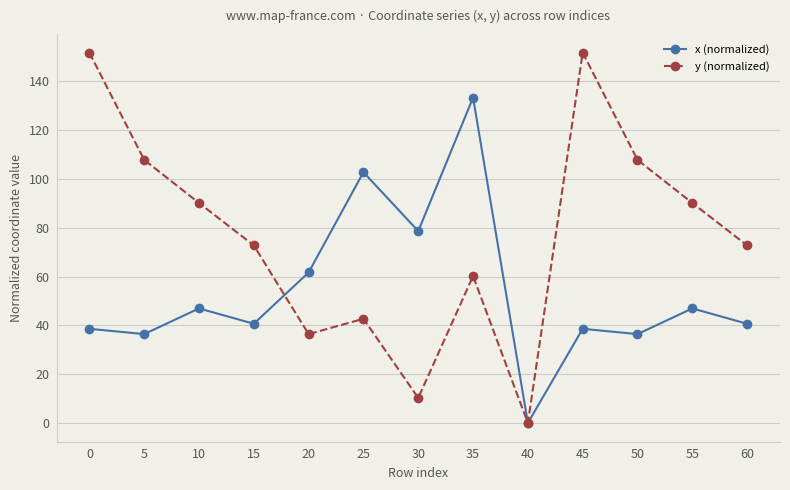

The value of x (normalized) at 45 is 38.6. True or false?

True